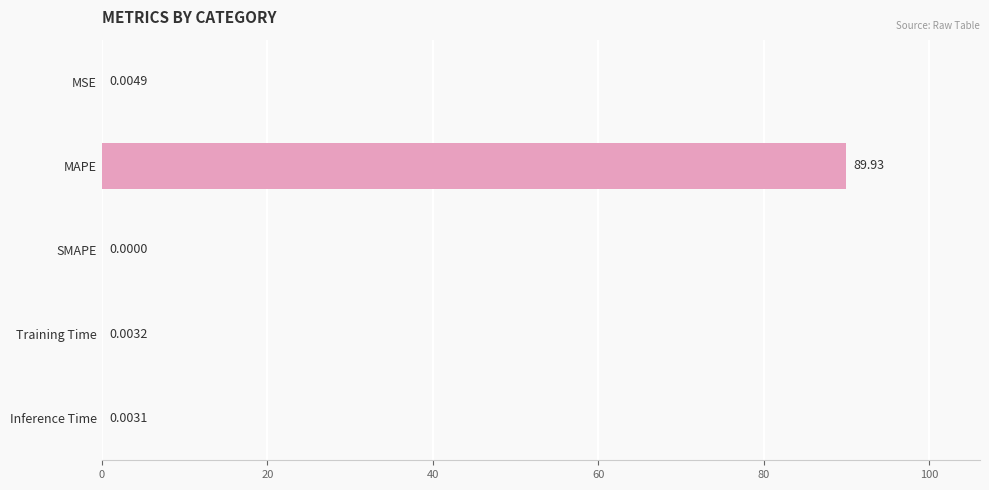

What is the sum of the values at Training Time and MAPE?

89.9